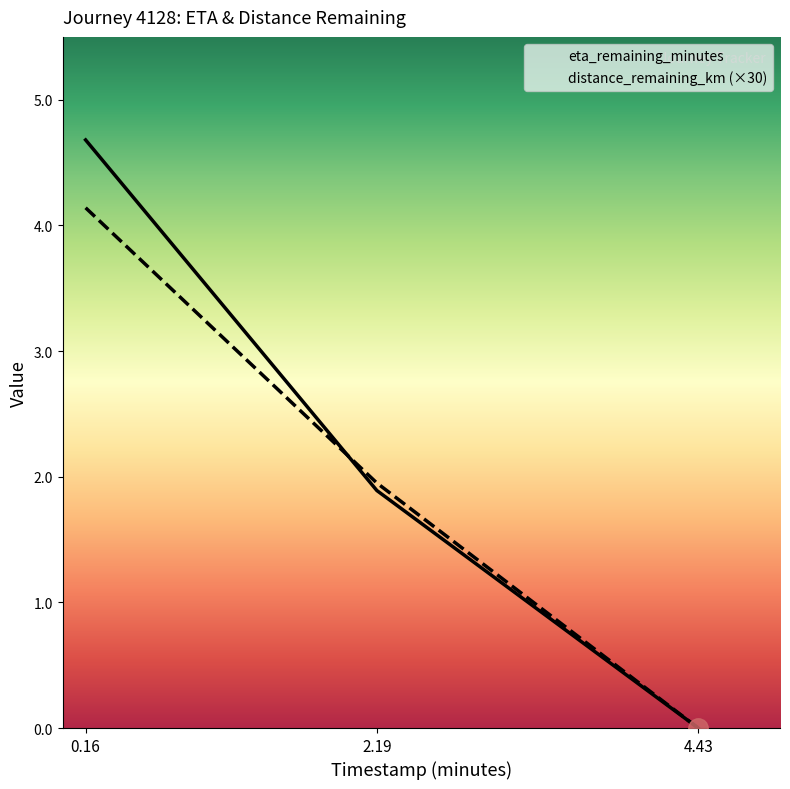

Reading left to right, extract all data points from this chart.

timestamp_minutes: 0.16=4.1	2.19=2.0	4.43=0.0
distance_remaining_km: 0.16=4.7	2.19=1.9	4.43=0.0